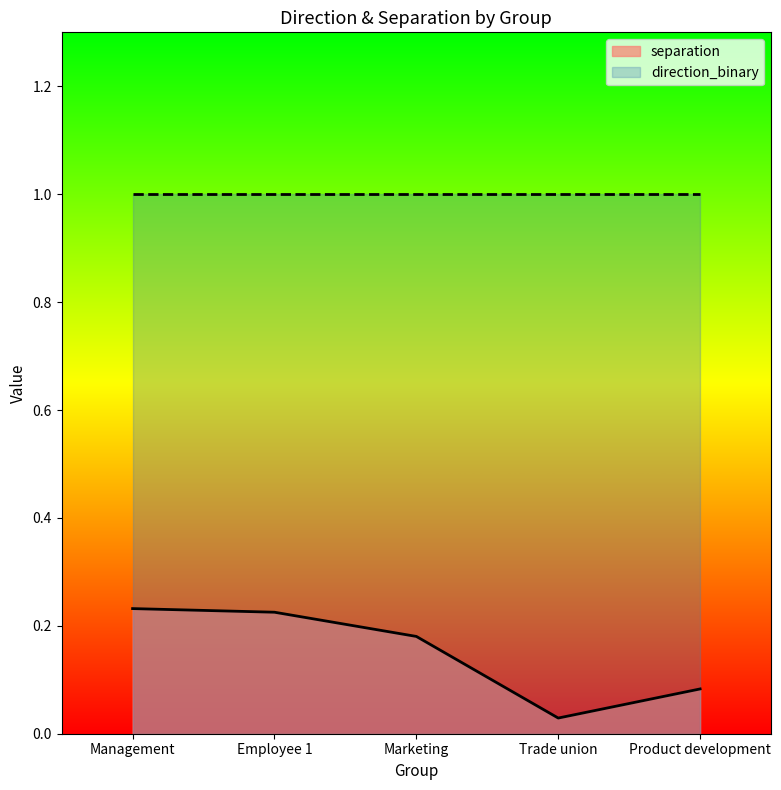

How many interior local valleys (lower than both neighbors) does the data have?

1